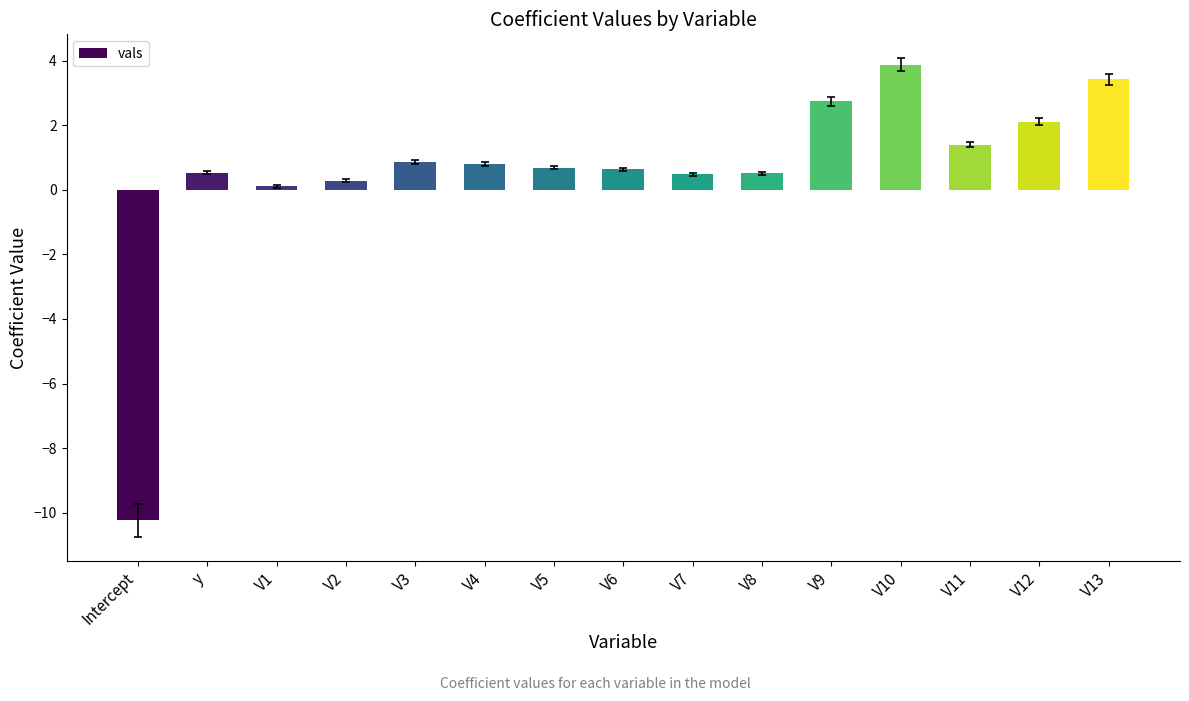

The value at y is 0.5. True or false?

True